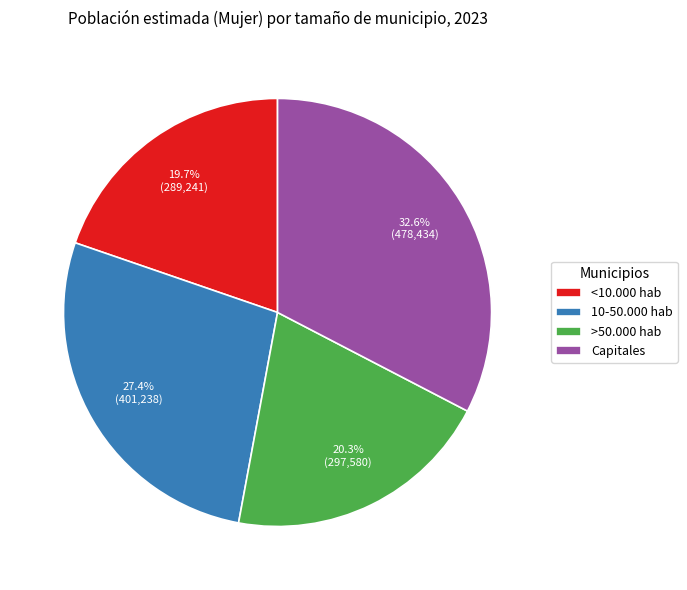

To the nearest percent, what is the difference between the 10-50.000 hab and Capitales slice percentages?

5%